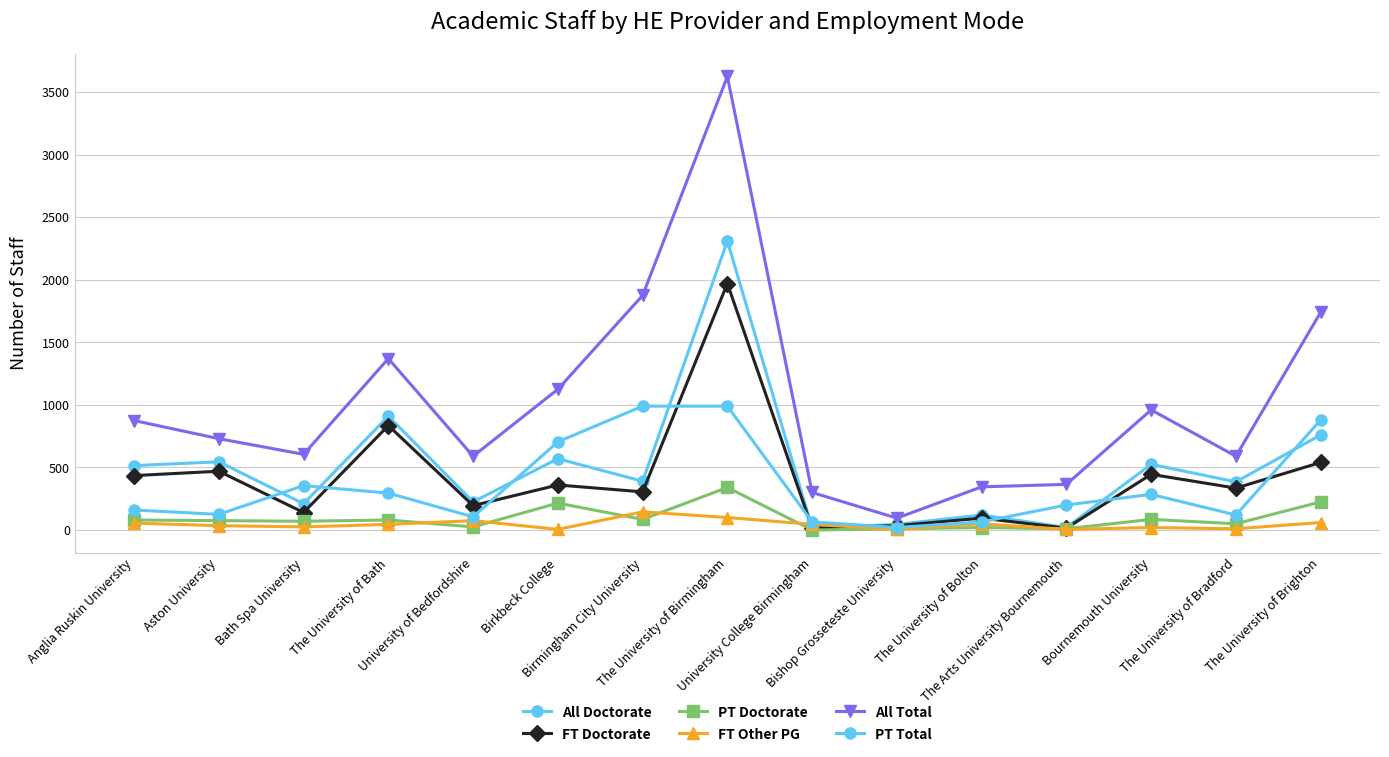

Is the value of FT Doctorate at The University of Bath greater than the value of All Total at The University of Brighton?

No